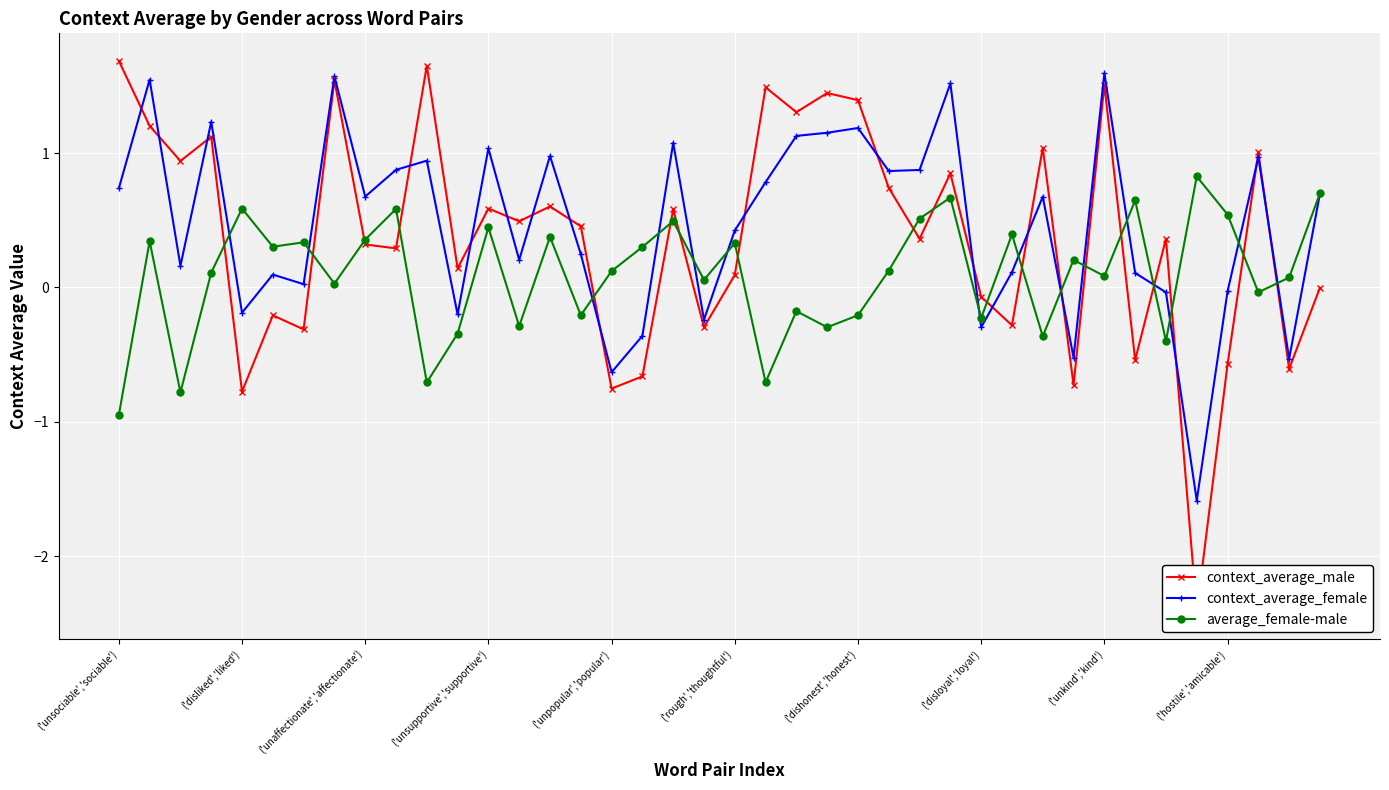

What is the difference between the context_average_female values at 30 and 22?

0.5